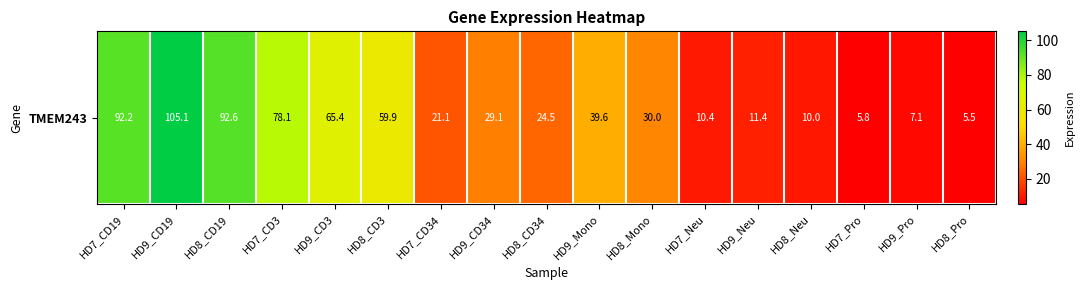

Between HD9_Neu and HD7_Pro, which is larger?

HD9_Neu